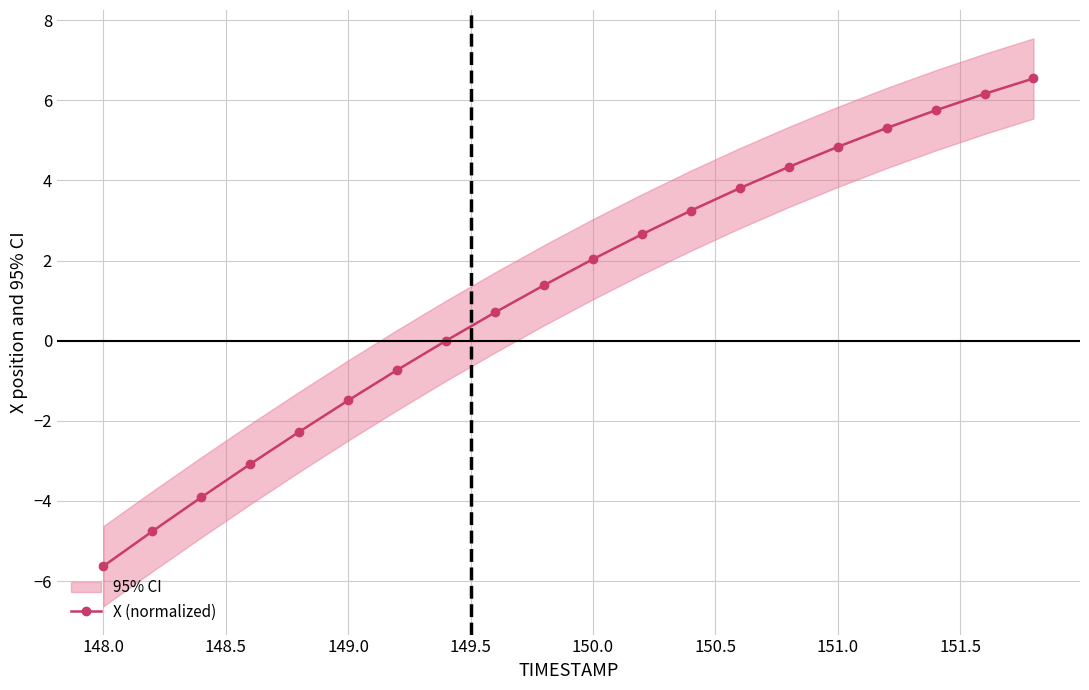

Is this an area chart (filled region under the line)?

No